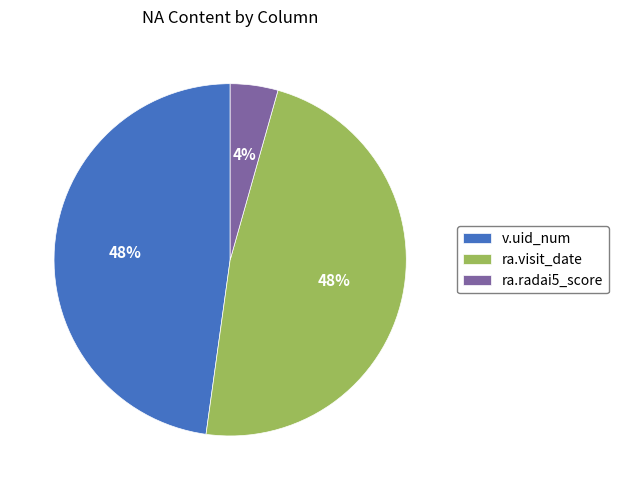

Does any single category account for the majority?

No